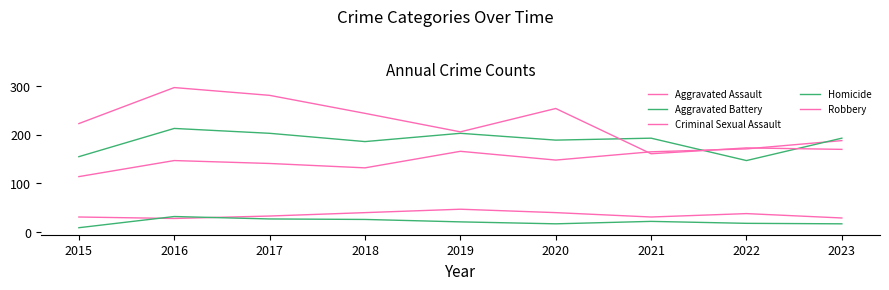

True or false: Homicide has more than 1 interior local peaks.

True